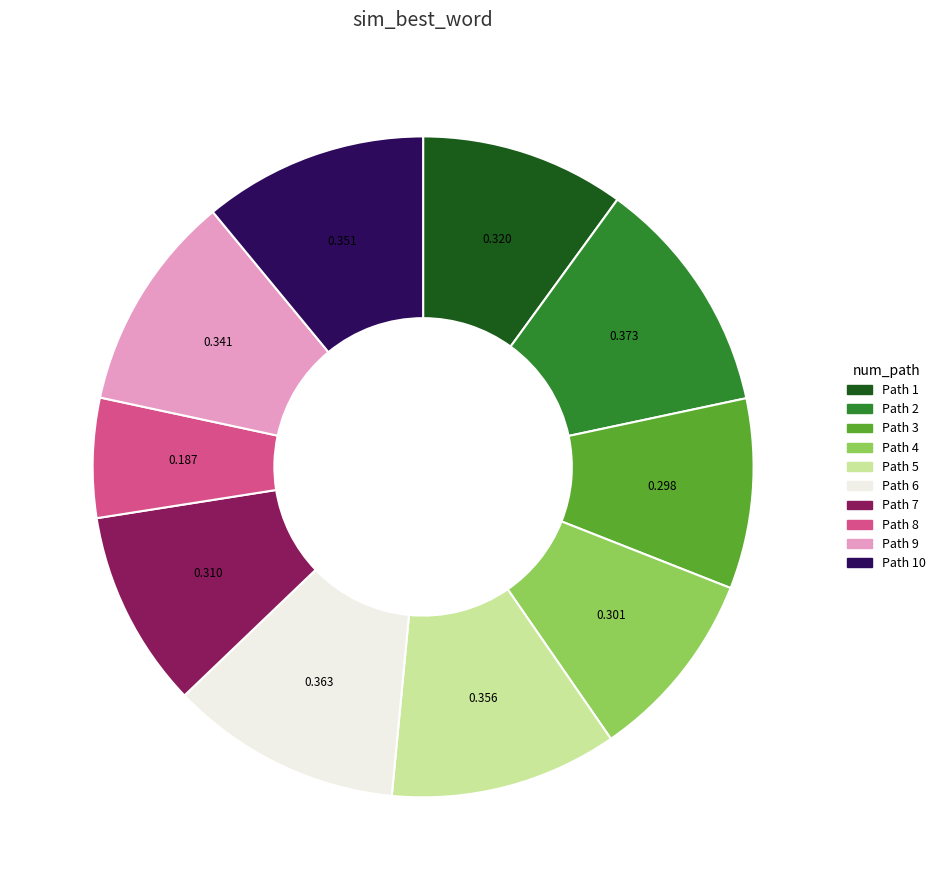

Is there any slice that represents more than half of the pie?

No